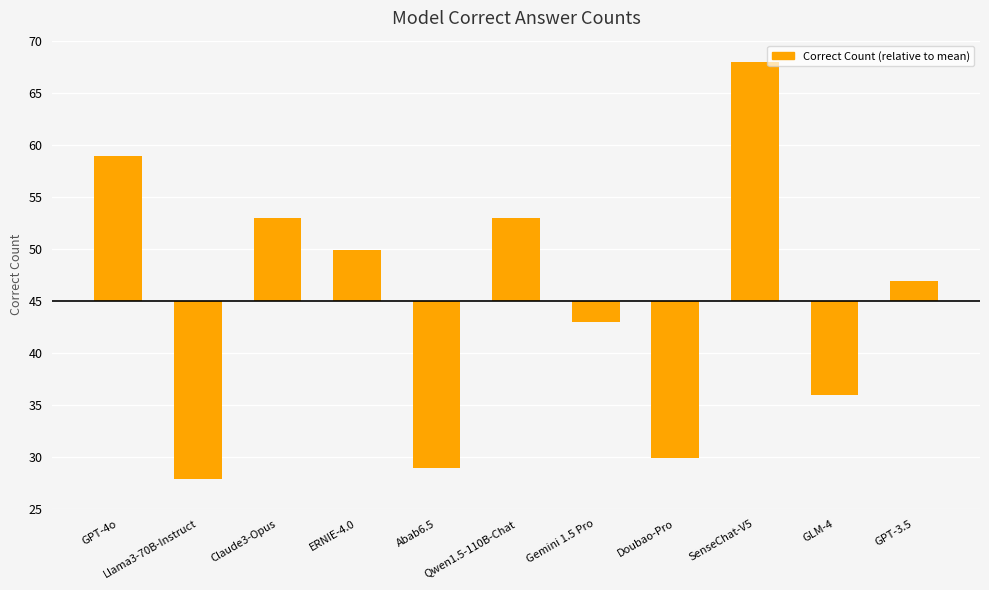

Reading left to right, list all the values displayed in this chart.

13.9	-17.1	7.9	4.9	-16.1	7.9	-2.1	-15.1	22.9	-9.1	1.9